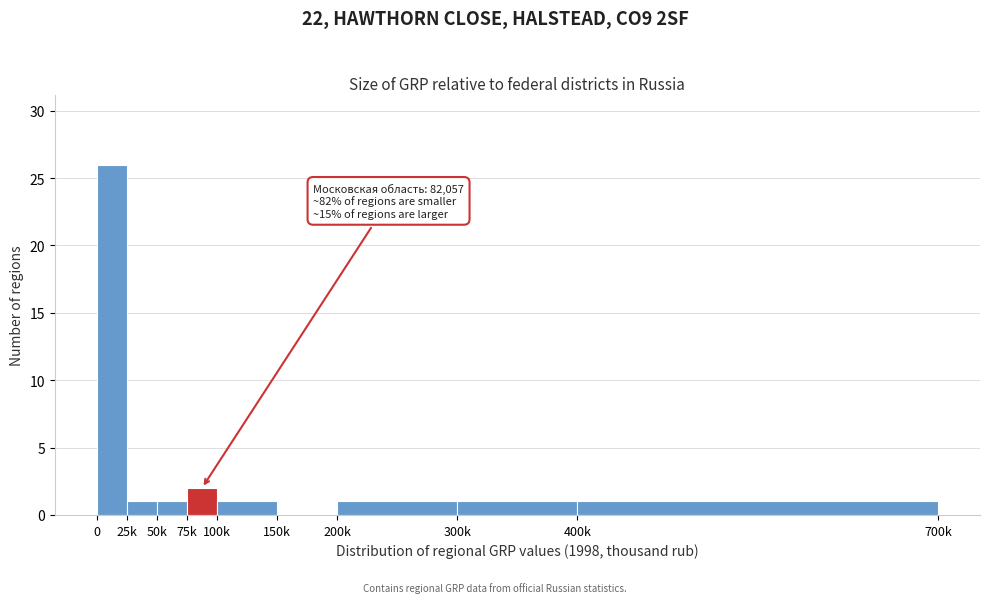

Reading left to right, extract all data points from this chart.

0=26	25k=1	50k=1	75k=2	100k=1	150k=0	200k=1	300k=1	400k=1